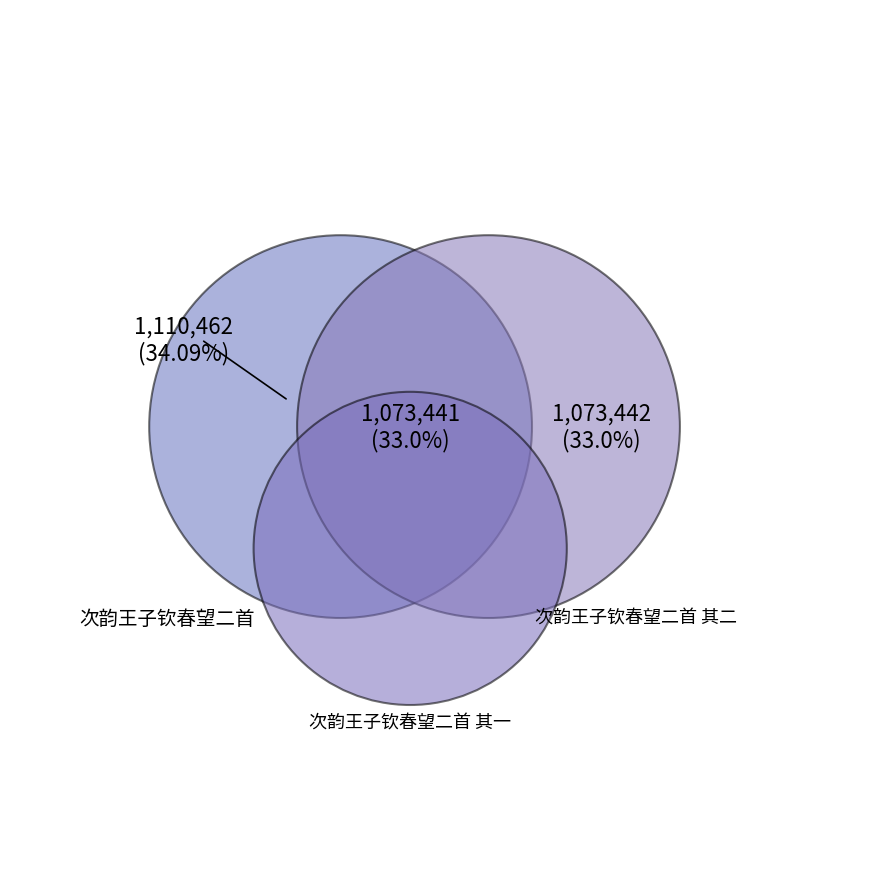

To the nearest percent, what portion does 次韵王子钦春望二首 represent?

34%